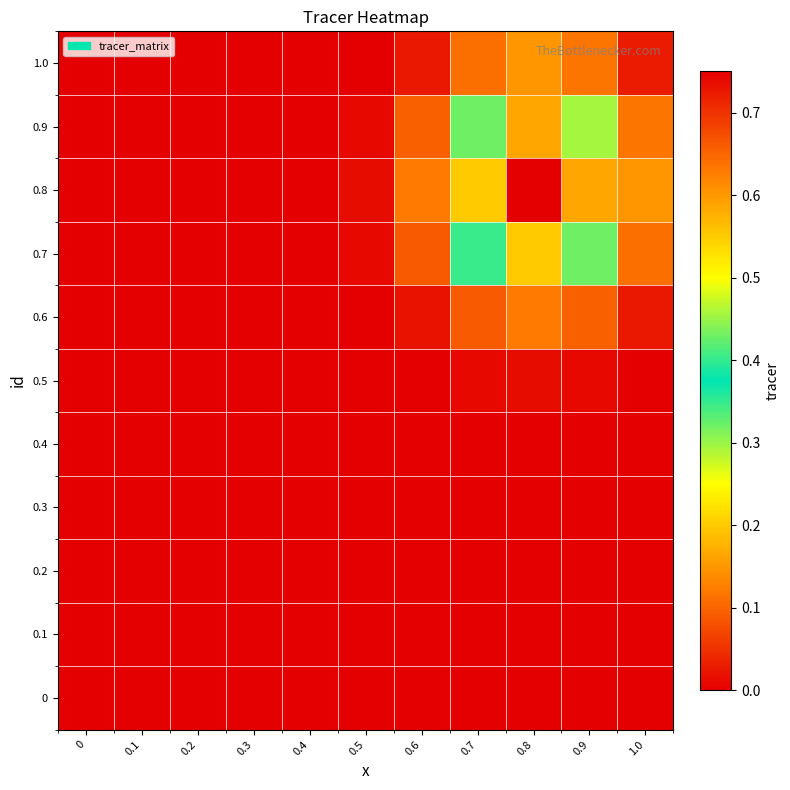

How many data points does each series have?

11